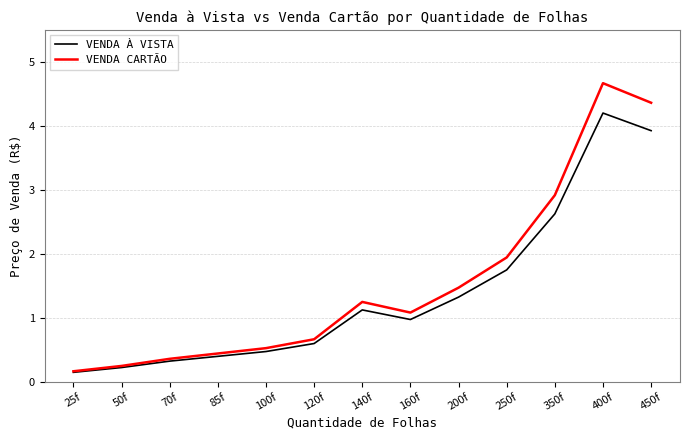

Which series has the largest total across all categories?

VENDA CARTÃO